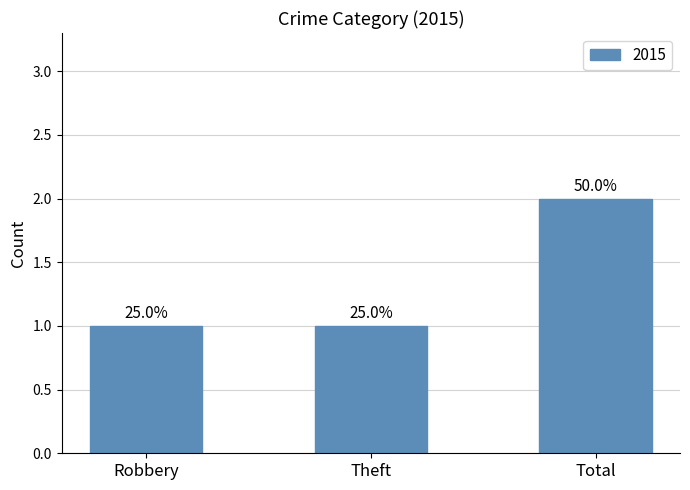

Count the values in the range 1 to 2.

3